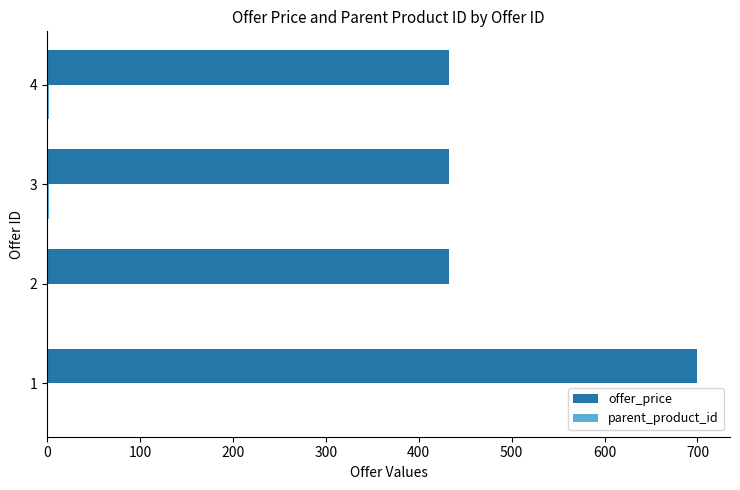

What is the greatest value displayed?

700